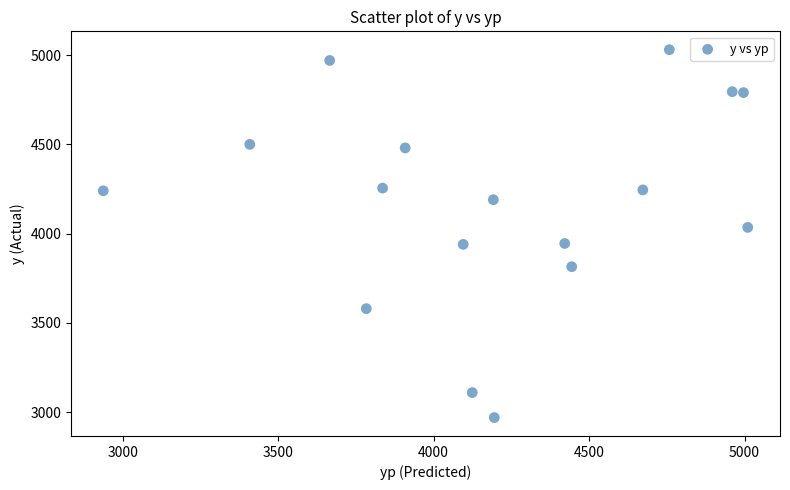

What is the range of Y values (max minus min)?

2060